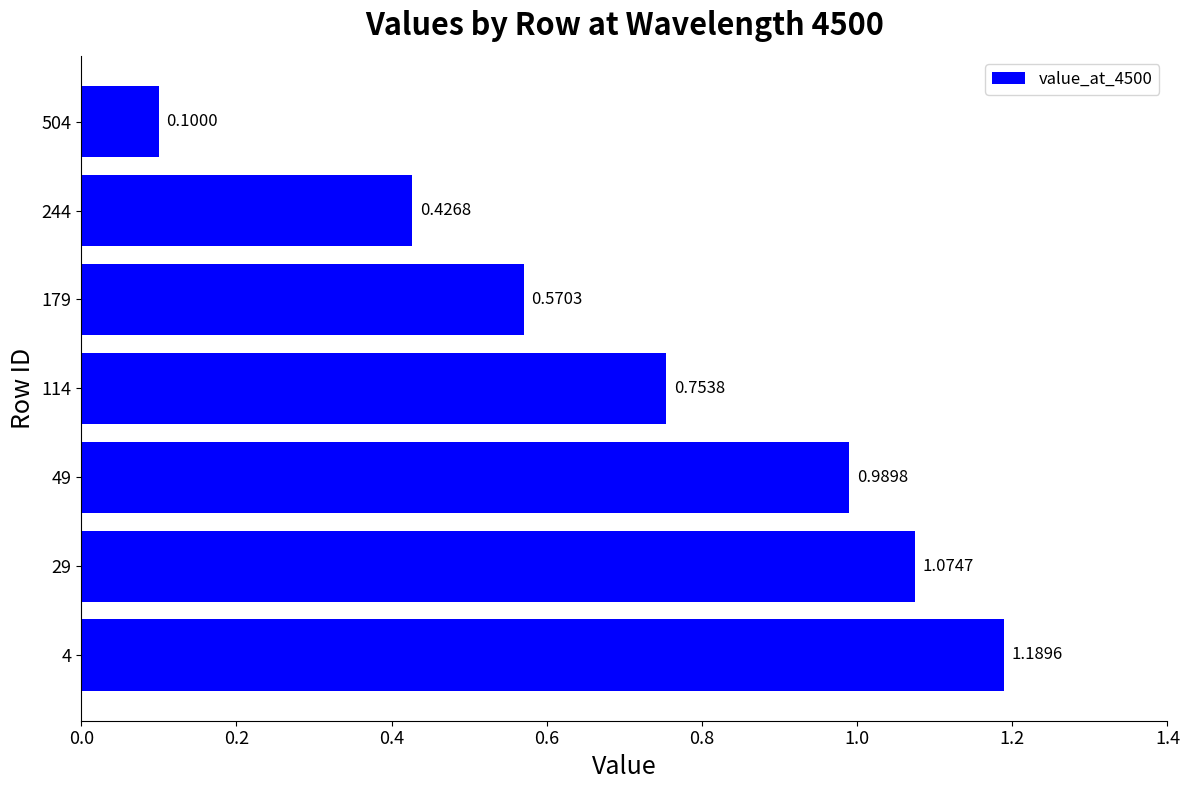

Rank the categories by value from lowest to highest.

504, 244, 179, 114, 49, 29, 4